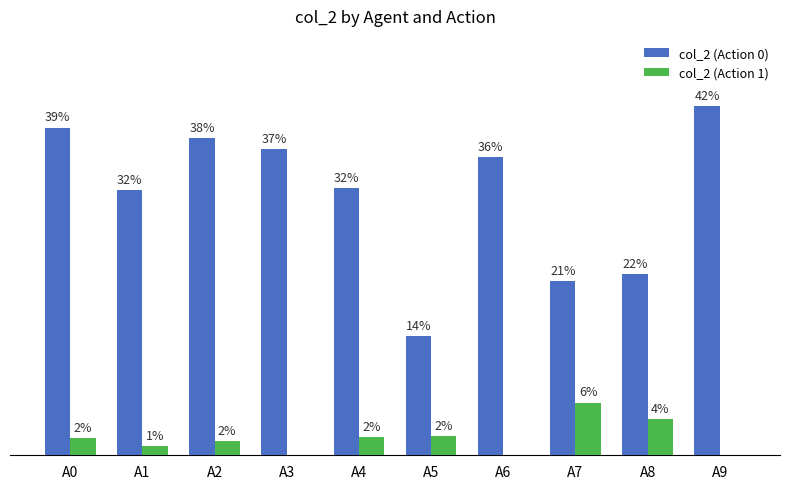

At how many categories does at least one series exceed 0?

10